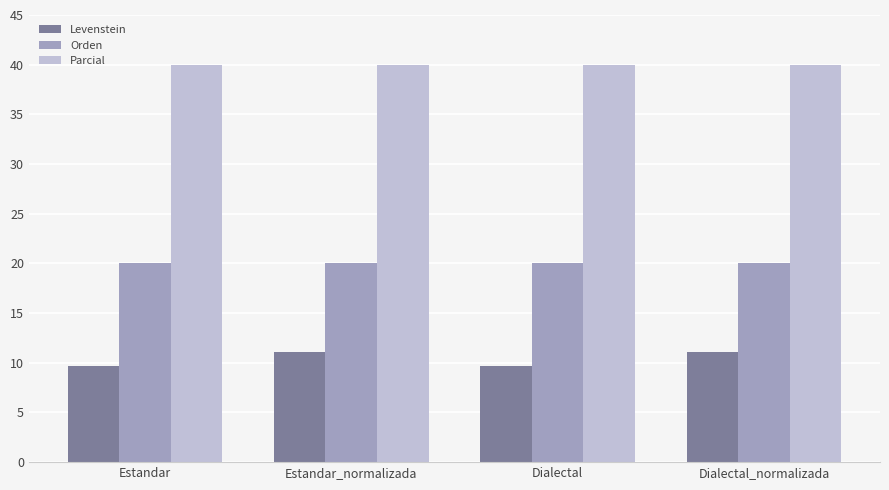

What value does the Orden series have at Dialectal?

20.0